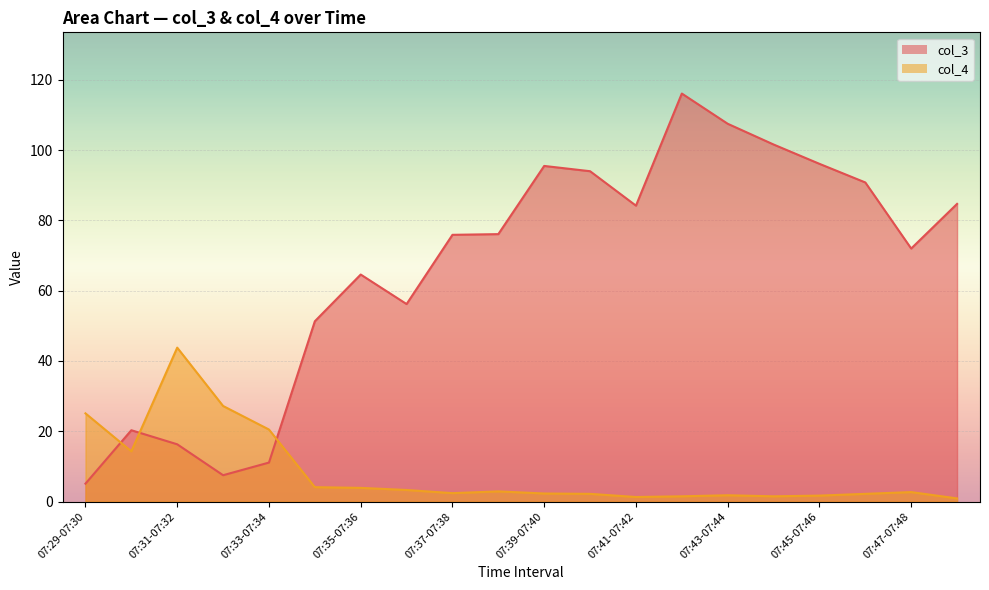

Rank the series at 07:37-07:38 from lowest to highest value.

col_4, col_3